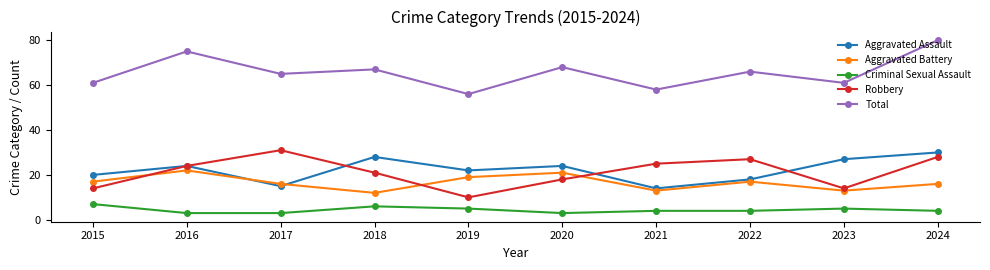

At which label does Criminal Sexual Assault first exceed 4?

2015